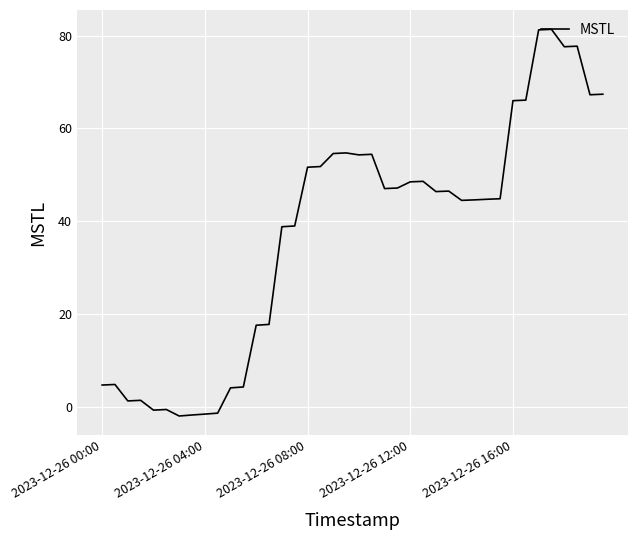

Is this an area chart (filled region under the line)?

No